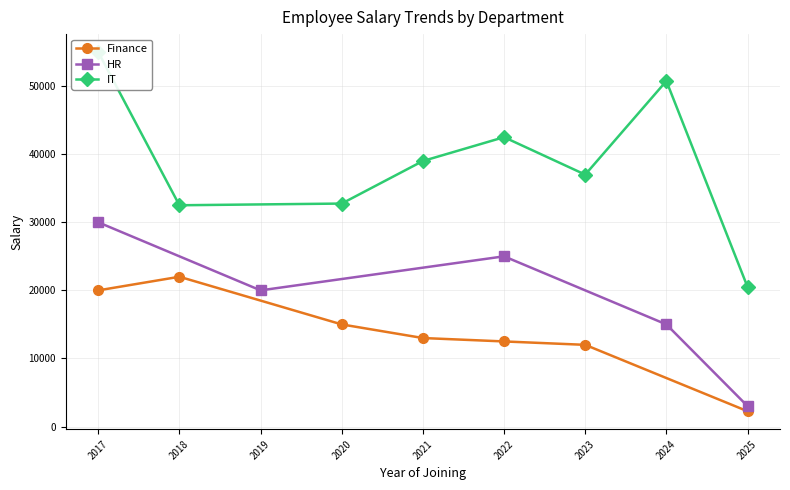

At which label does Finance reach its minimum?

2025